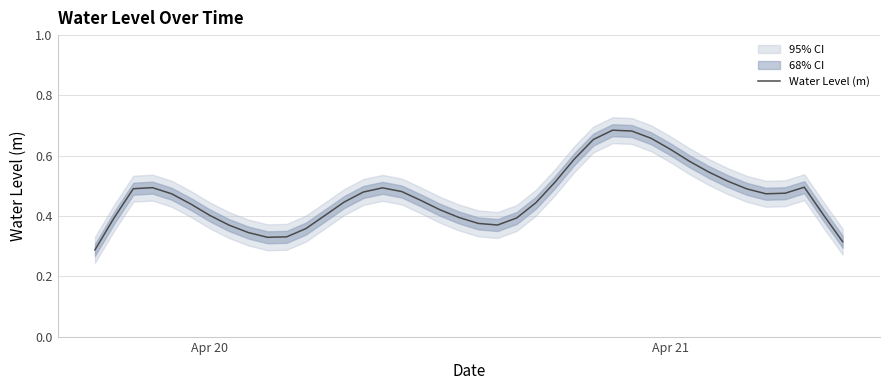

Reading right to left, what are all the values shown in this chart?

0.3	0.4	0.5	0.5	0.5	0.5	0.5	0.5	0.6	0.6	0.7	0.7	0.7	0.7	0.6	0.5	0.4	0.4	0.4	0.4	0.4	0.4	0.5	0.5	0.5	0.5	0.4	0.4	0.4	0.3	0.3	0.3	0.4	0.4	0.4	0.5	0.5	0.5	0.4	0.3